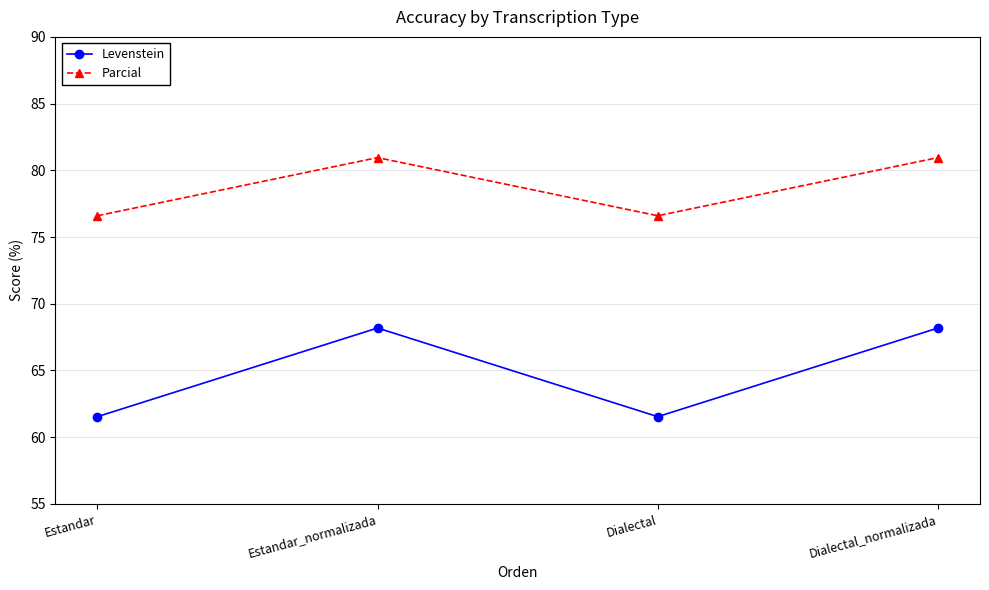

What is the average value of the Parcial series?

78.8